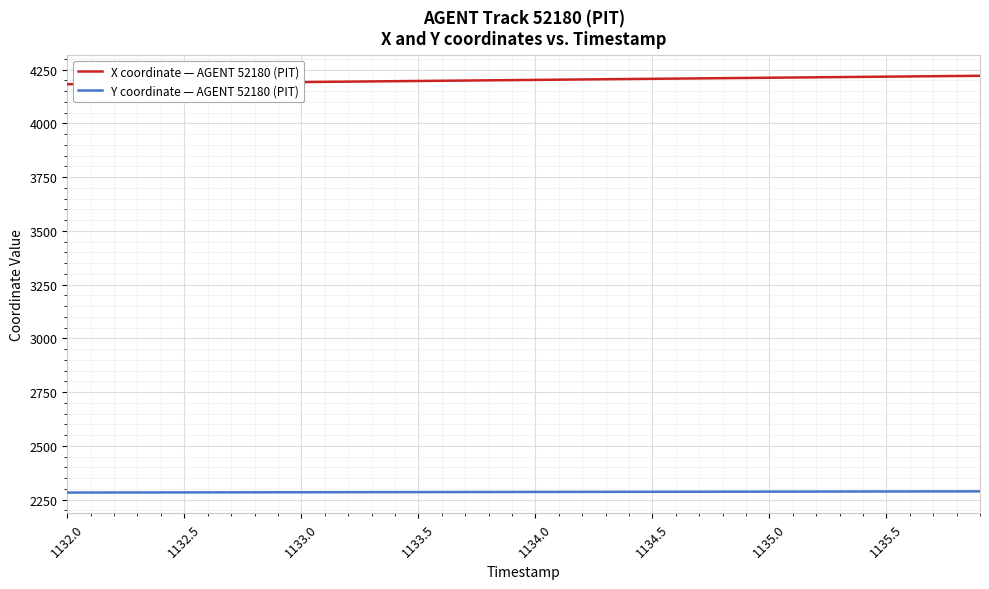

True or false: Y coordinate — AGENT 52180 (PIT) and X coordinate — AGENT 52180 (PIT) intersect in this chart.

False